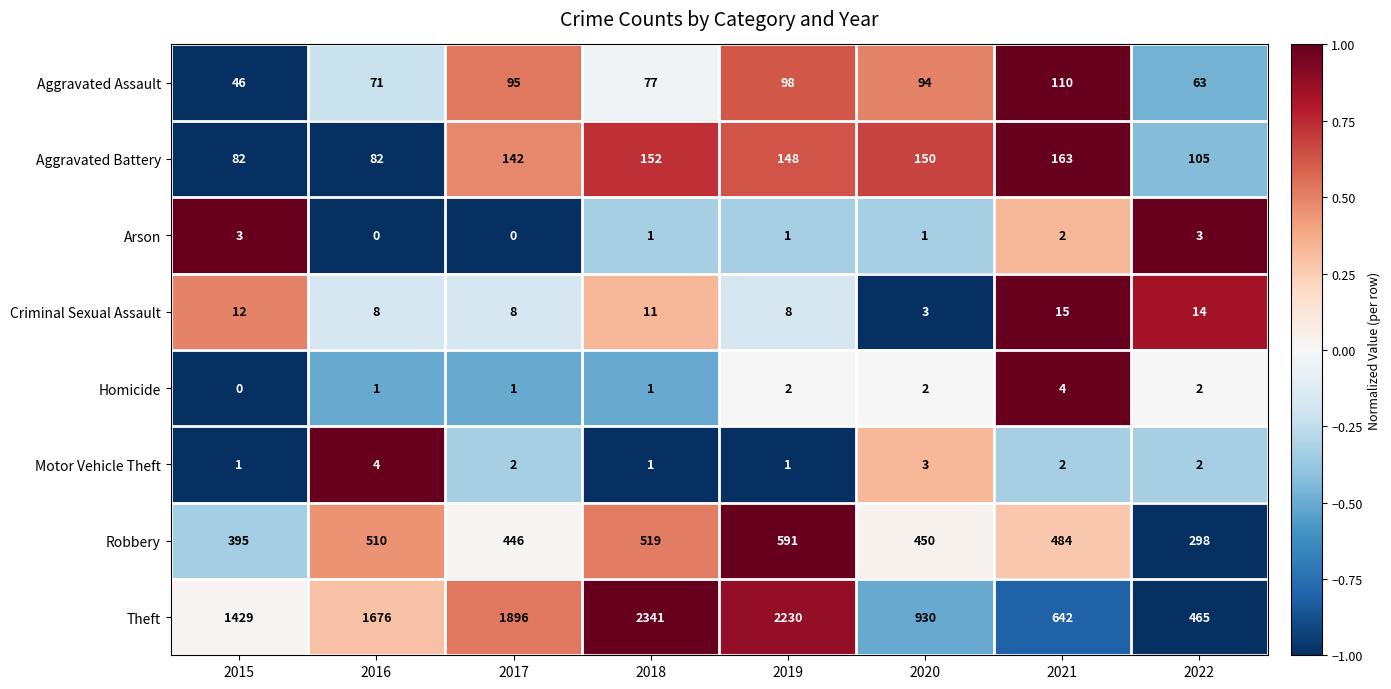

How many distinct data groups are displayed?

8